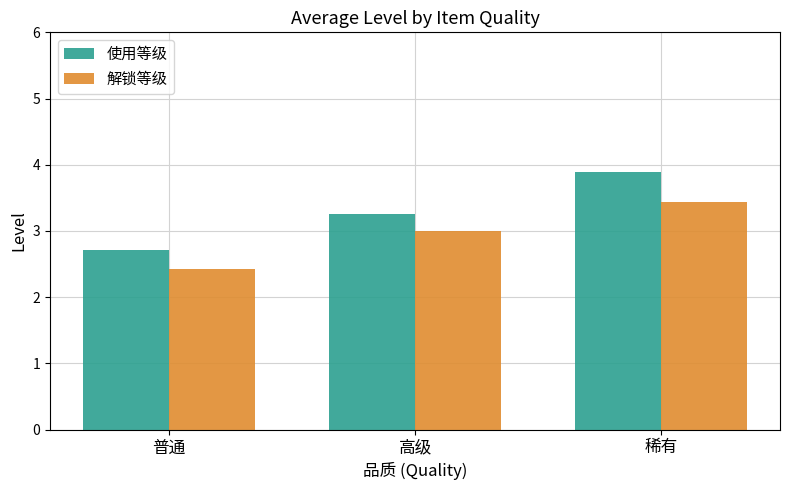

What is the label of the 2nd bar from the left?

高级